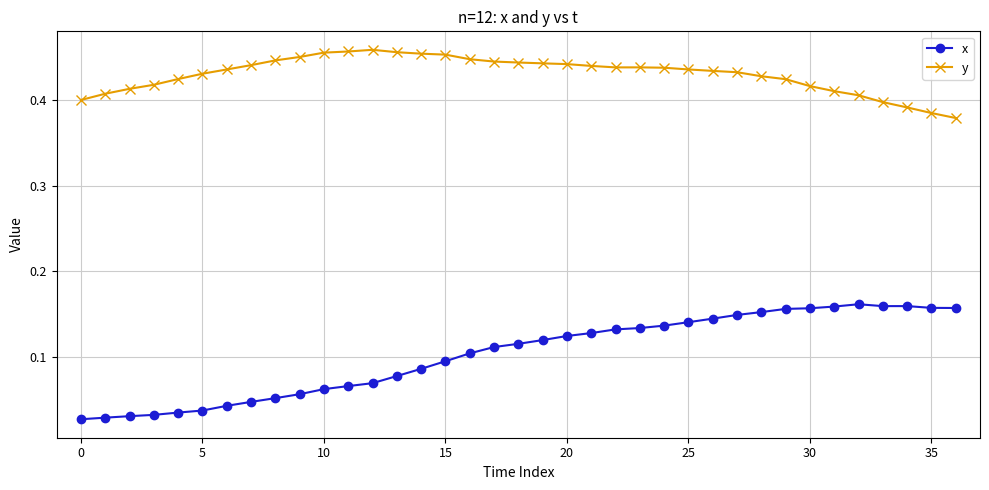

At how many categories does at least one series exceed 0?

37